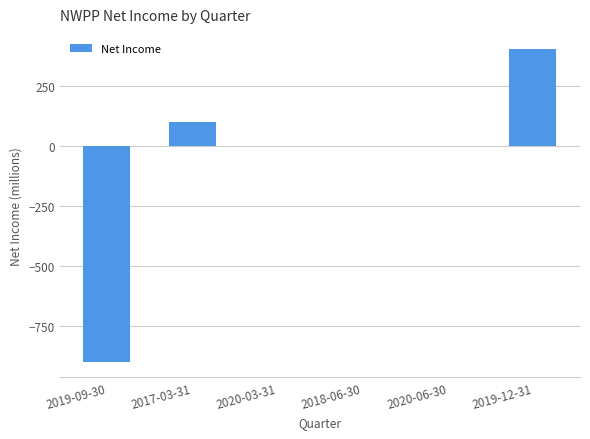

What is the greatest value displayed?

400